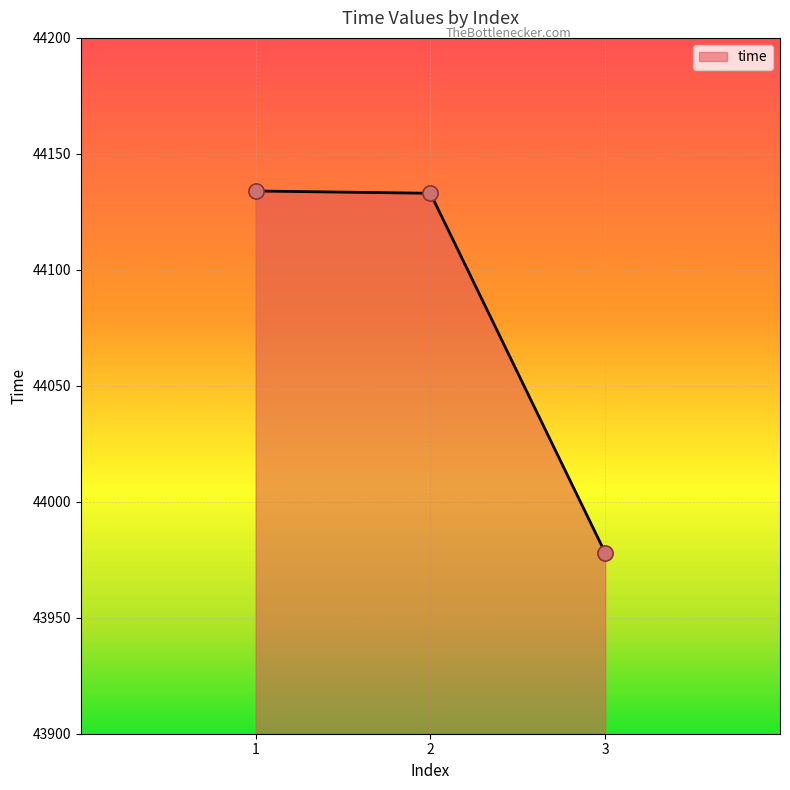

What is the change in value from 2 to 3?

-155